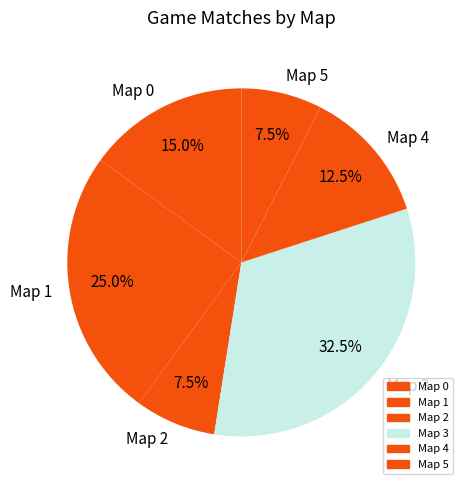

Which slice is the largest?

Map 3